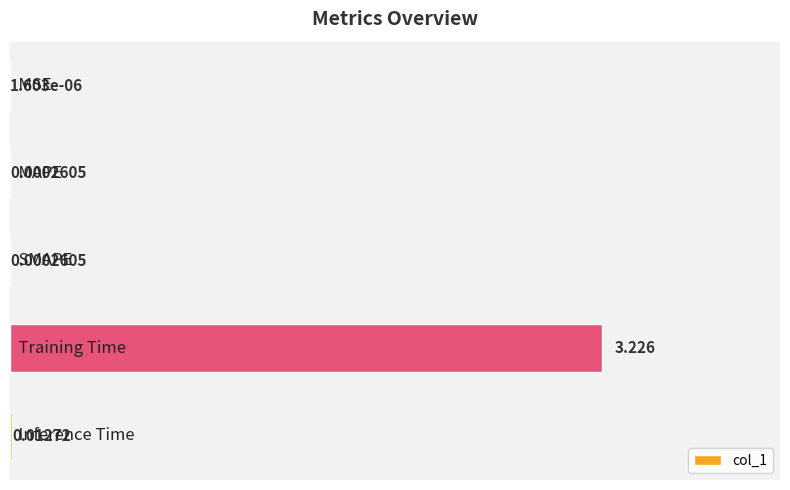

What is the average value?

0.6